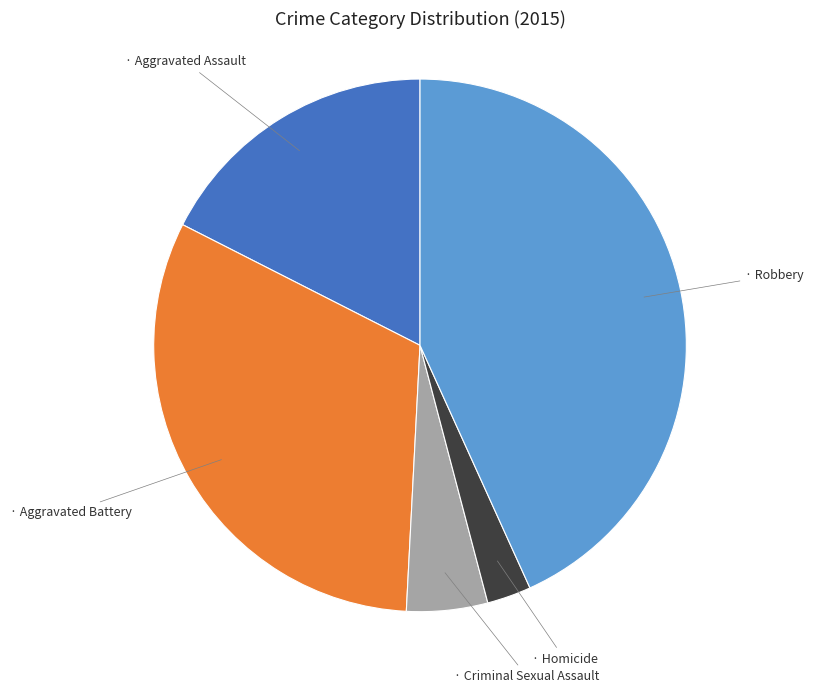

Does any single category account for the majority?

No